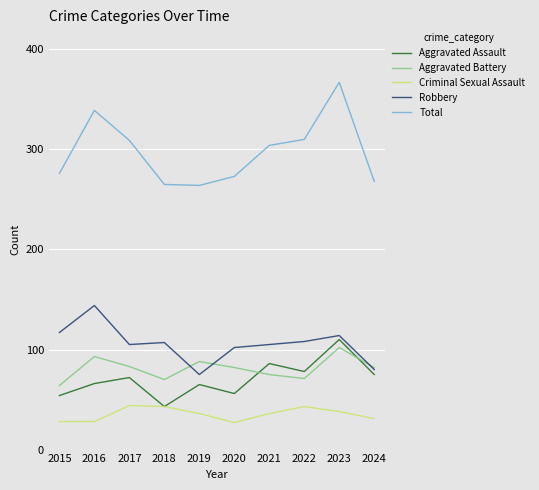

Does the chart have visible grid lines?

Yes